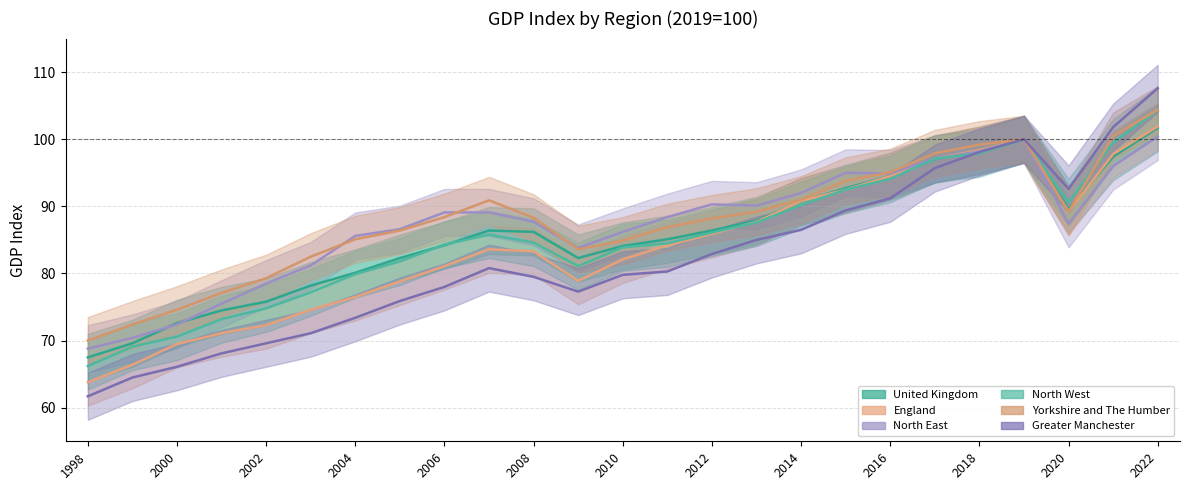

Which label corresponds to the largest value in the chart?

2022